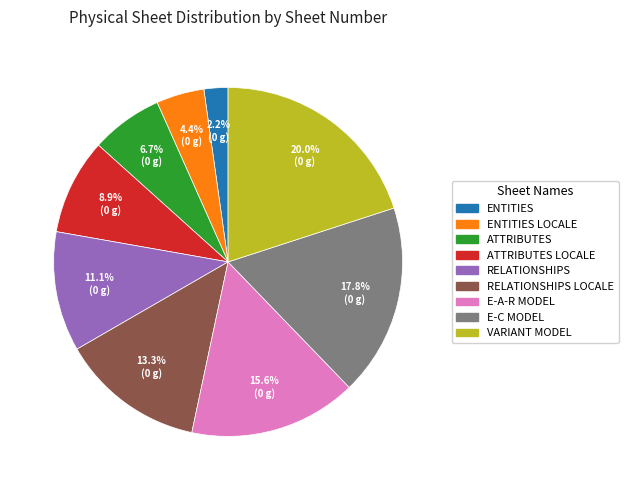

Is there a majority slice in this chart?

No